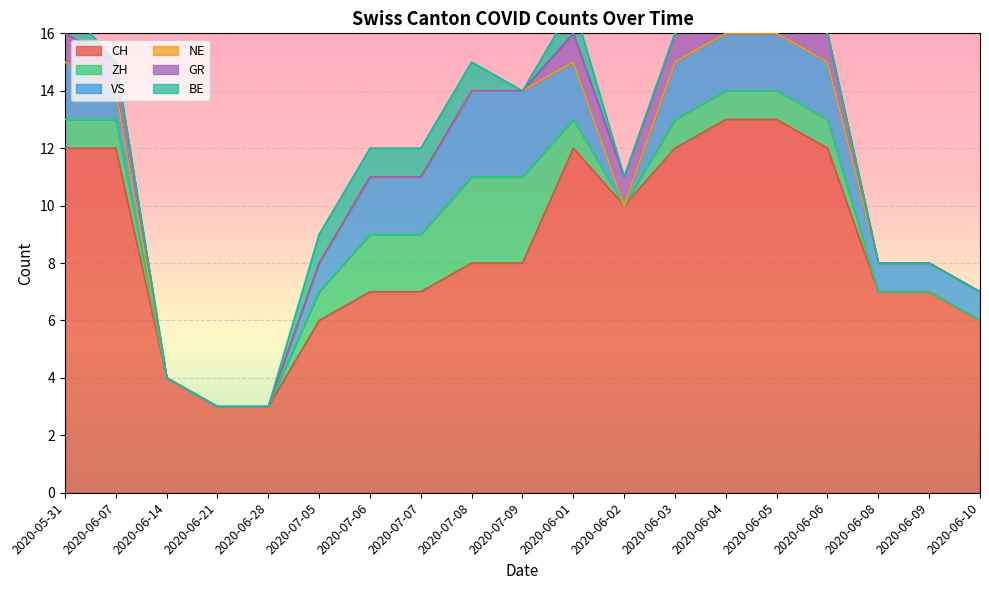

True or false: CH has a value of 12 at 2020-06-03.

True